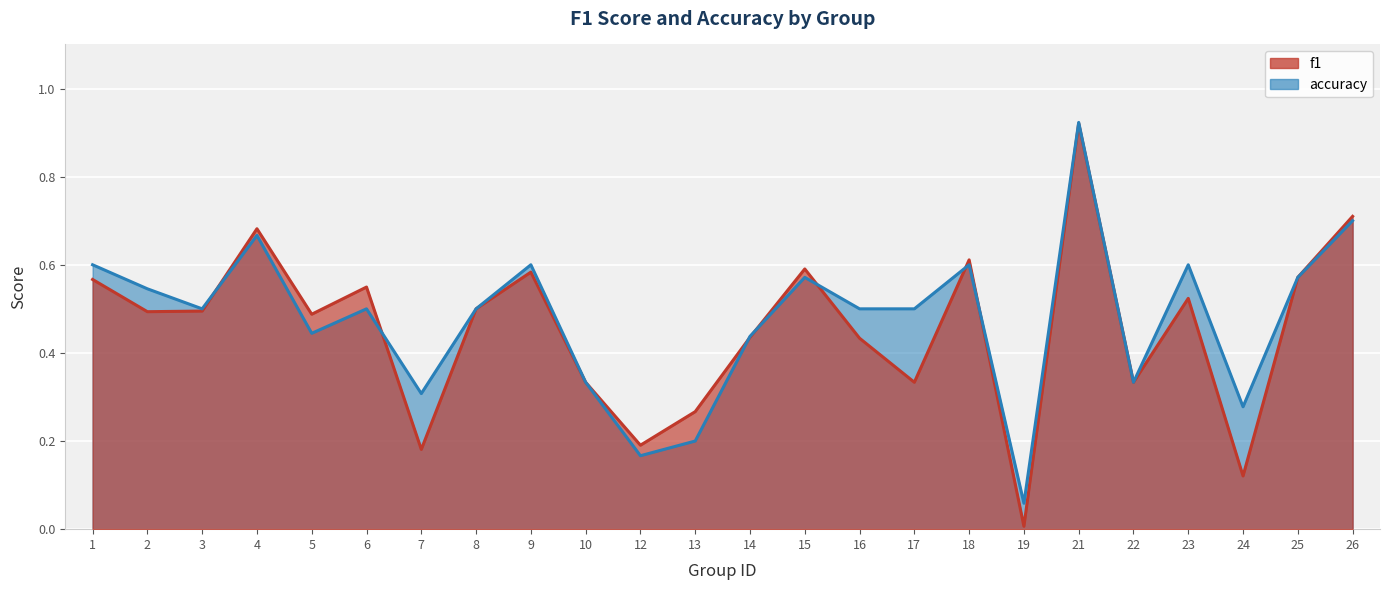

What value does the f1 series have at 15?

0.6